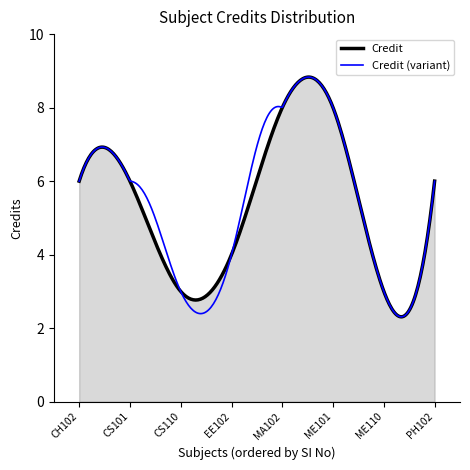

What is the minimum value shown in the chart?

2.3